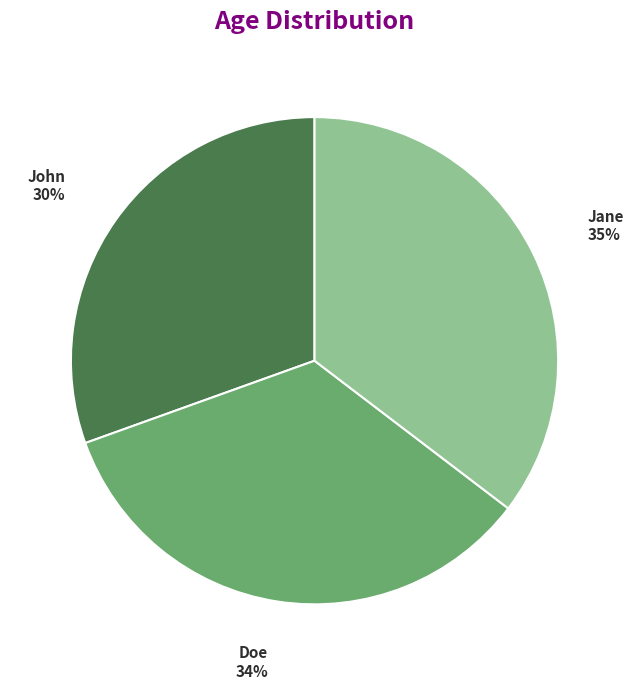

Combined, do John and Doe account for over 50%?

Yes